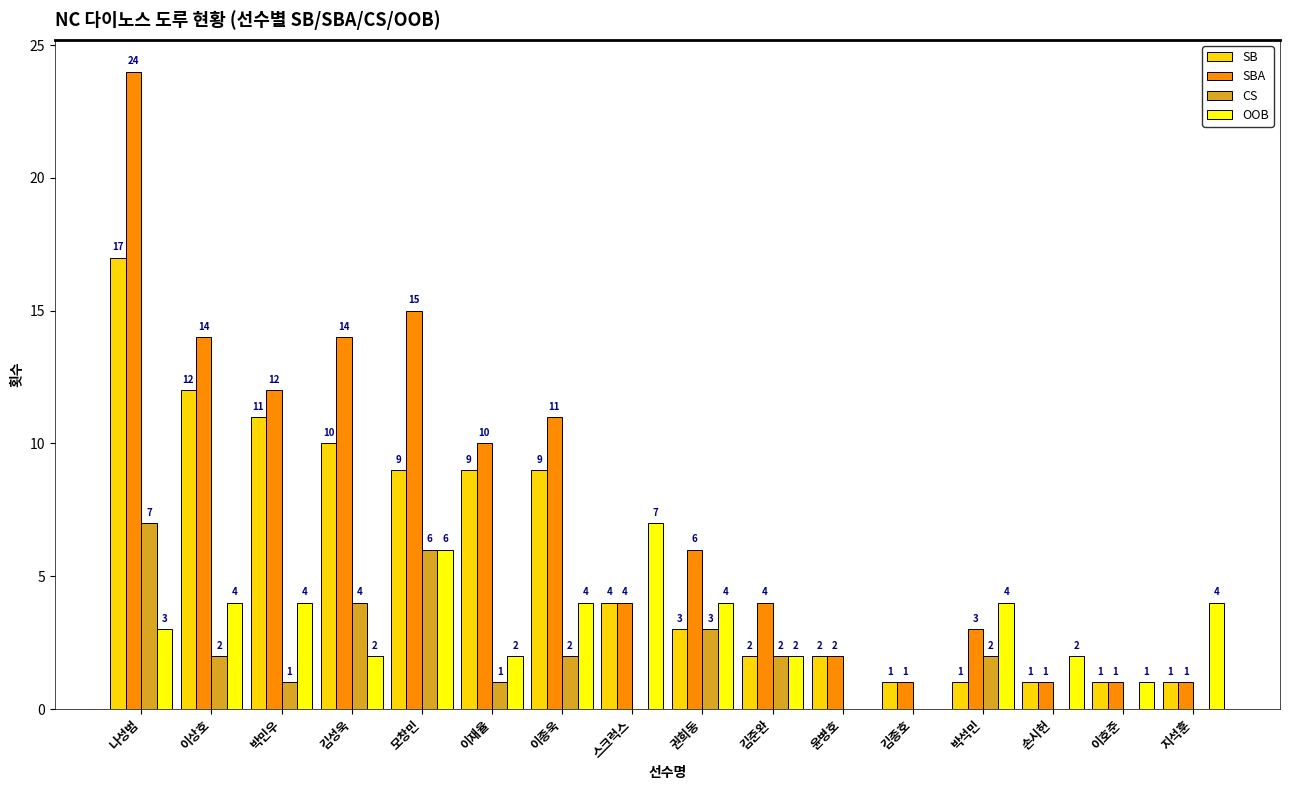

Count the OOB values in the range 2 to 4.

11